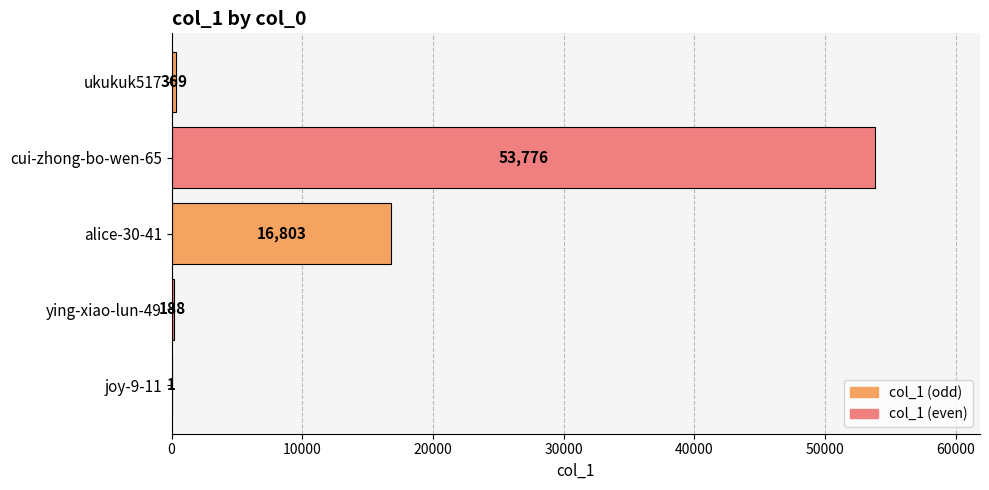

Which category has the highest value across all series?

cui-zhong-bo-wen-65